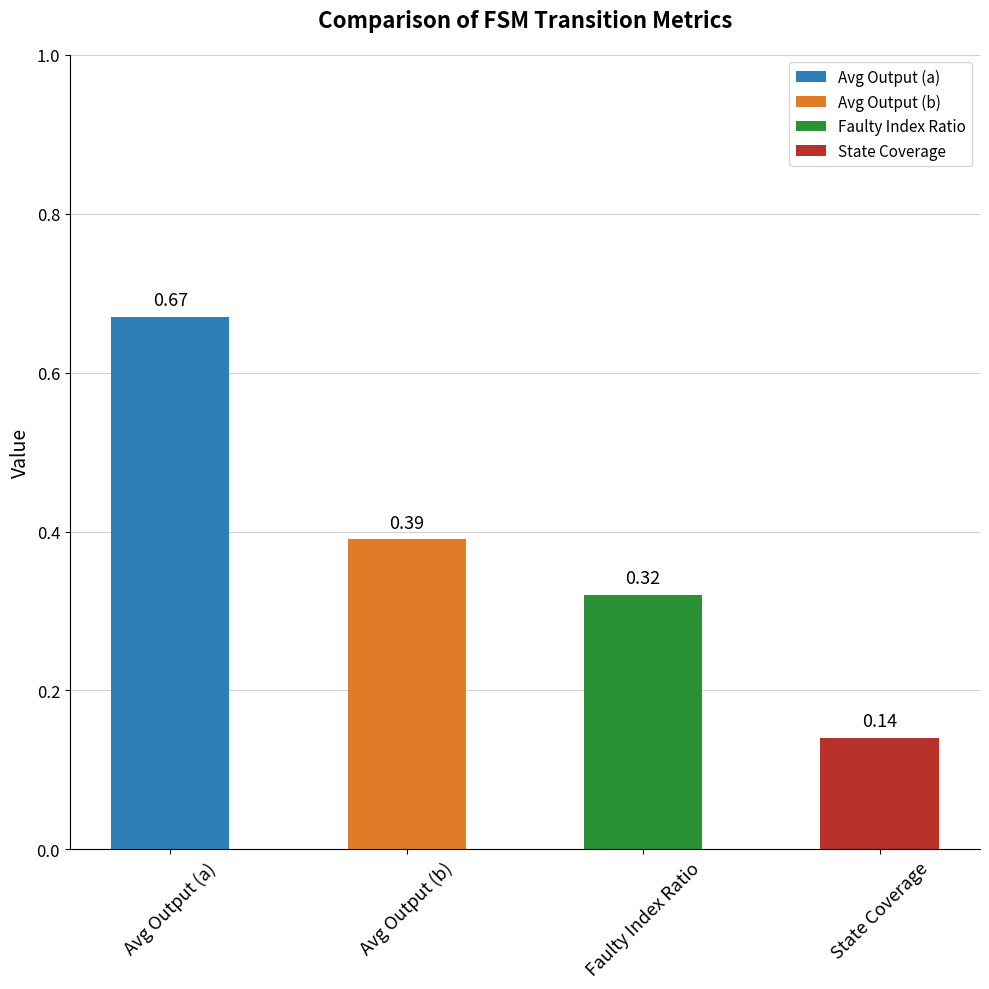

What is the change in value from Avg Output (a) to Avg Output (b)?

-0.3